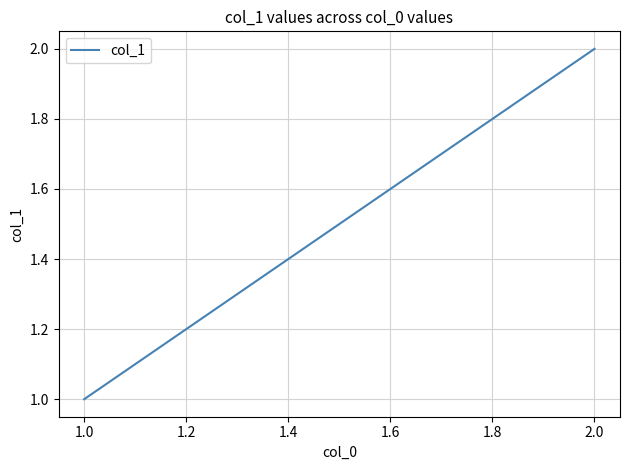

What is the value of the 2nd point from the left?

2